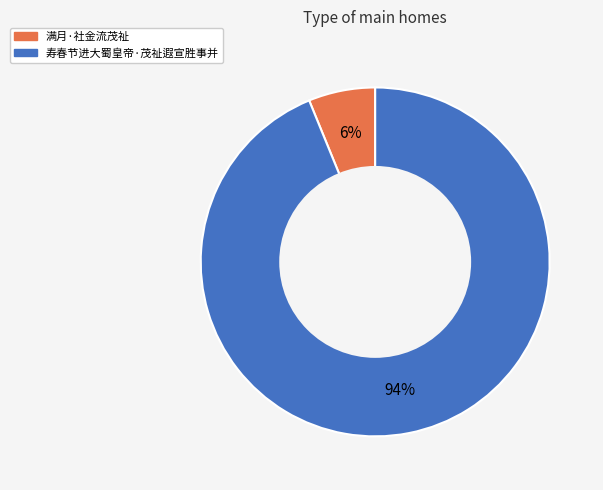

To the nearest percent, what portion does 寿春节进大蜀皇帝·茂祉遐宣胜事并 represent?

94%